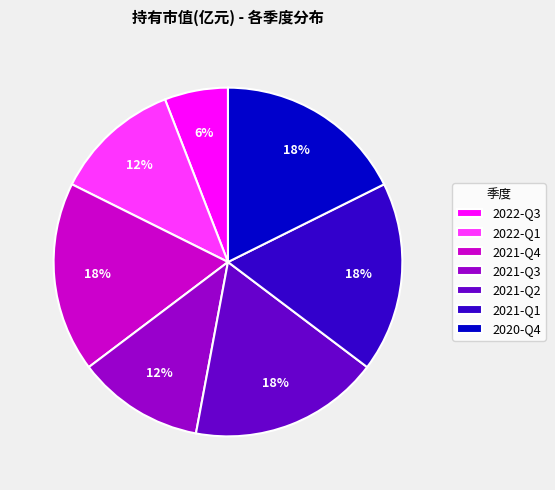

Count the number of slices in the pie.

7